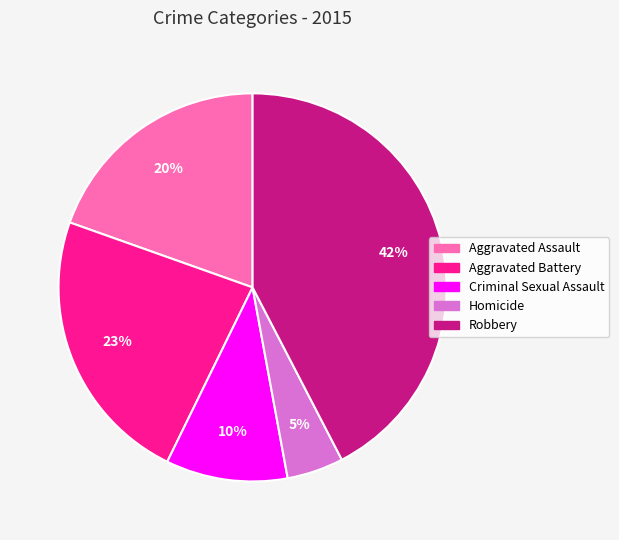

Do Criminal Sexual Assault and Robbery together represent more than half of the pie?

Yes